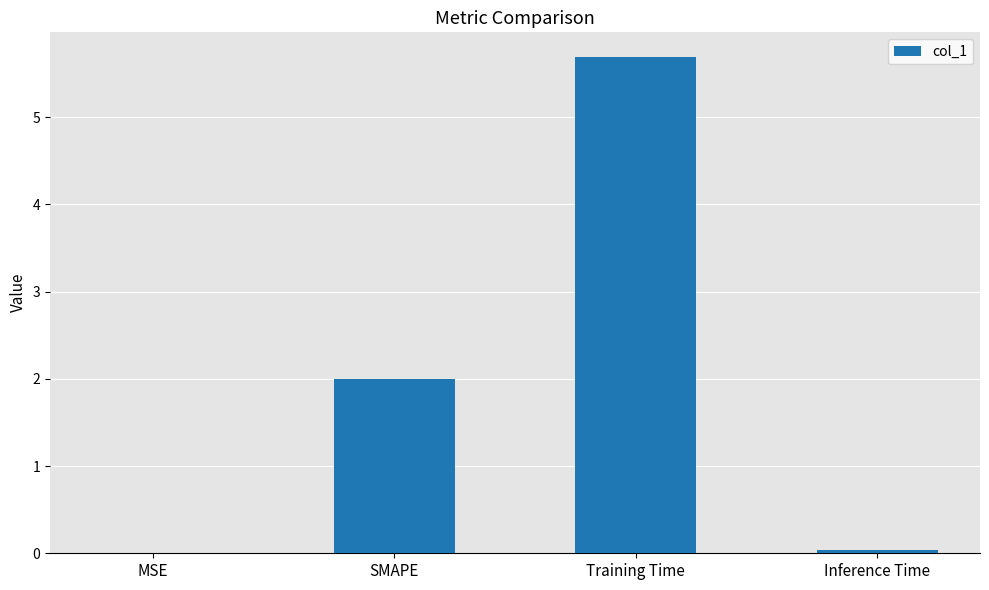

What is the change in value from SMAPE to Training Time?

+3.7